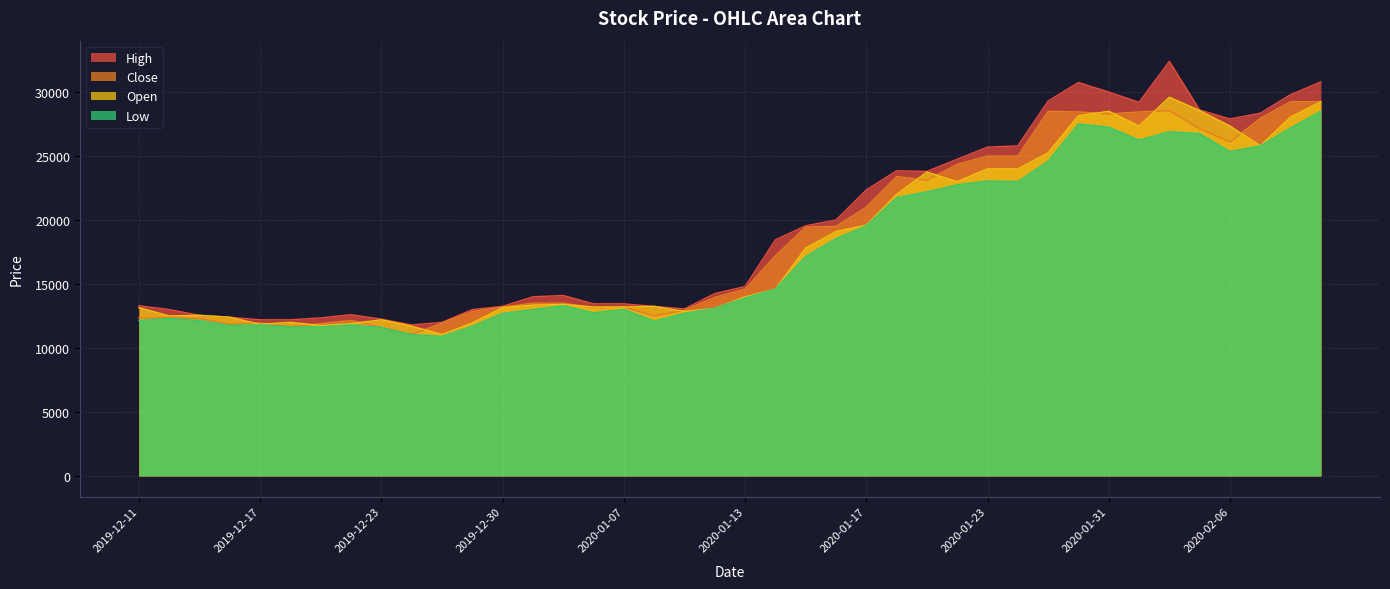

What position from the left is 2020-01-23?

29